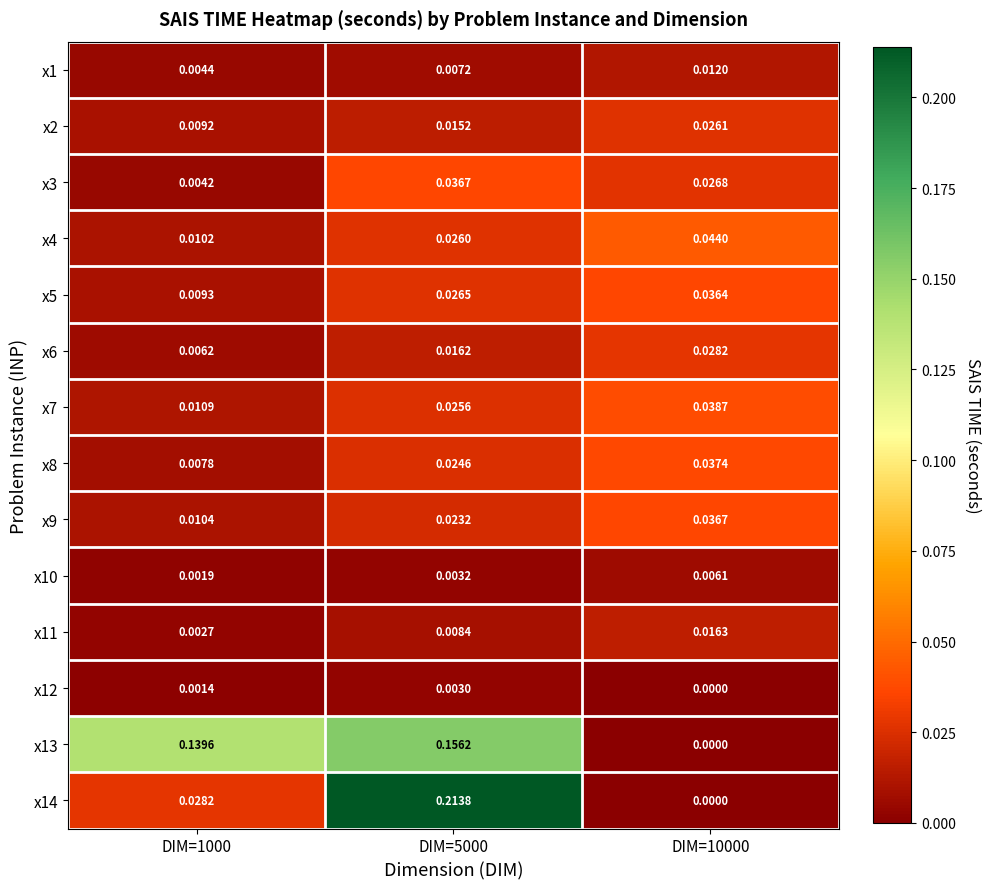

Is the value of x6 at DIM=10000 greater than the value of x7 at DIM=1000?

Yes